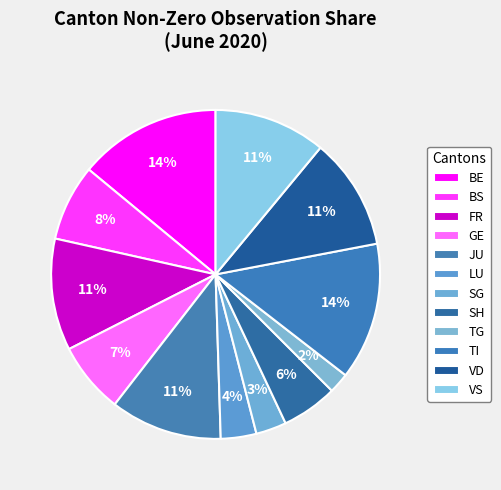

How many slices are in this pie chart?

12